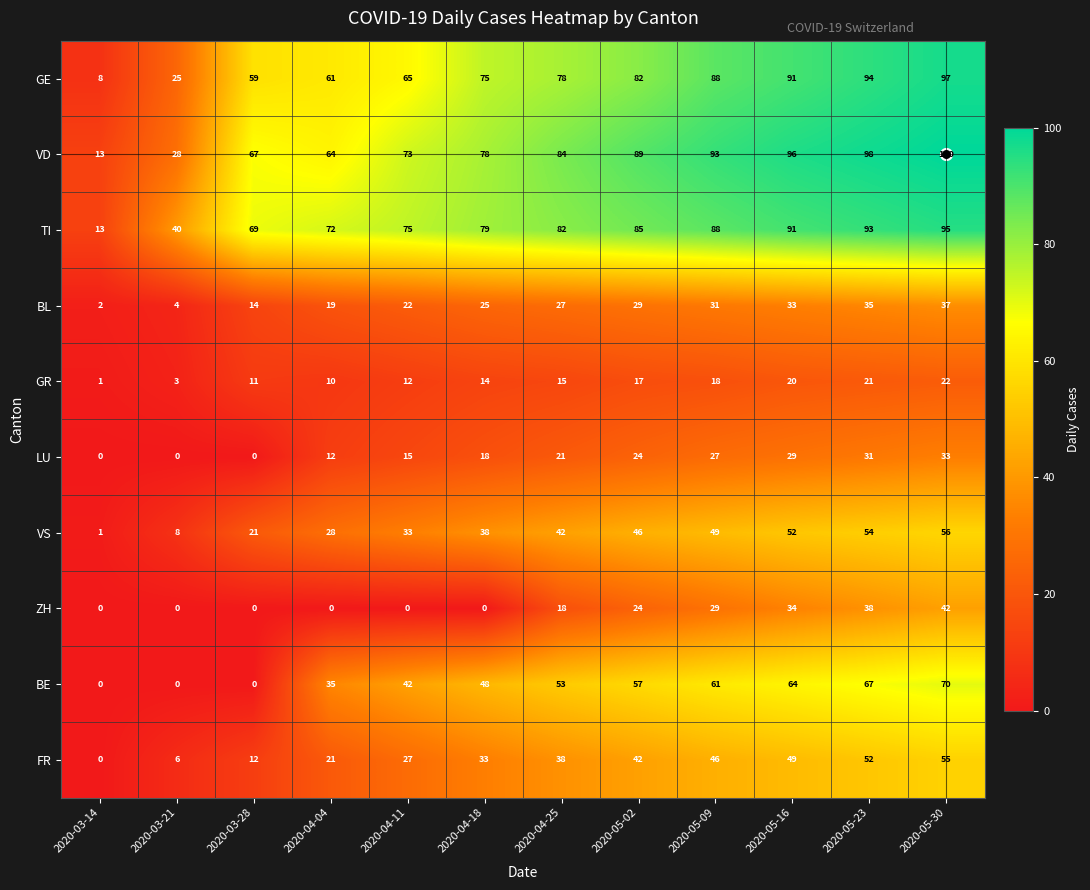

Which series has the widest spread of values?

GE